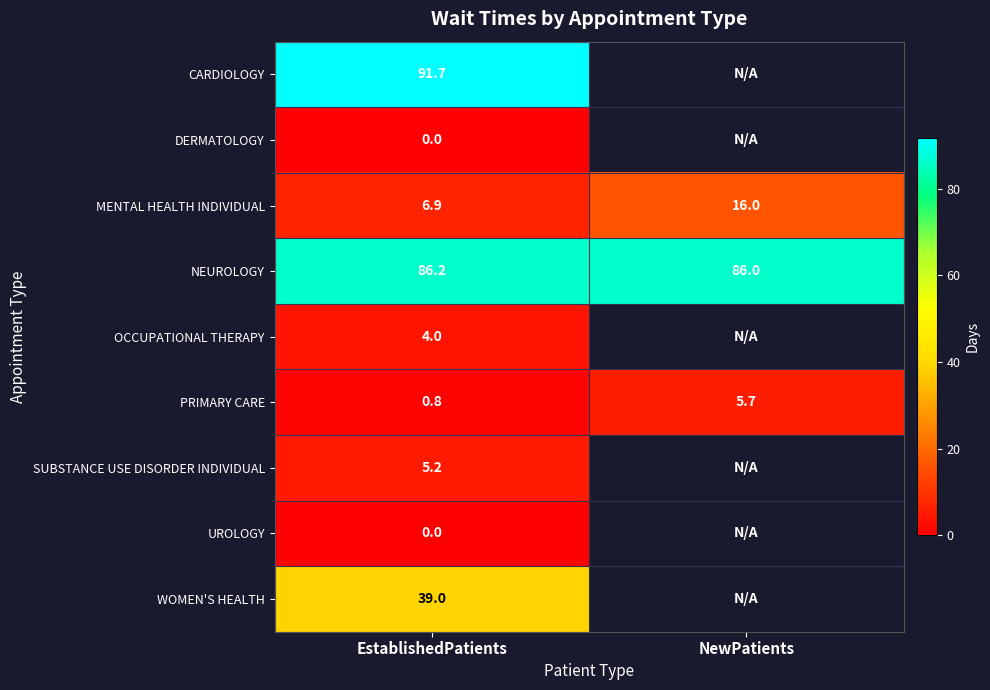

How many distinct data groups are displayed?

9